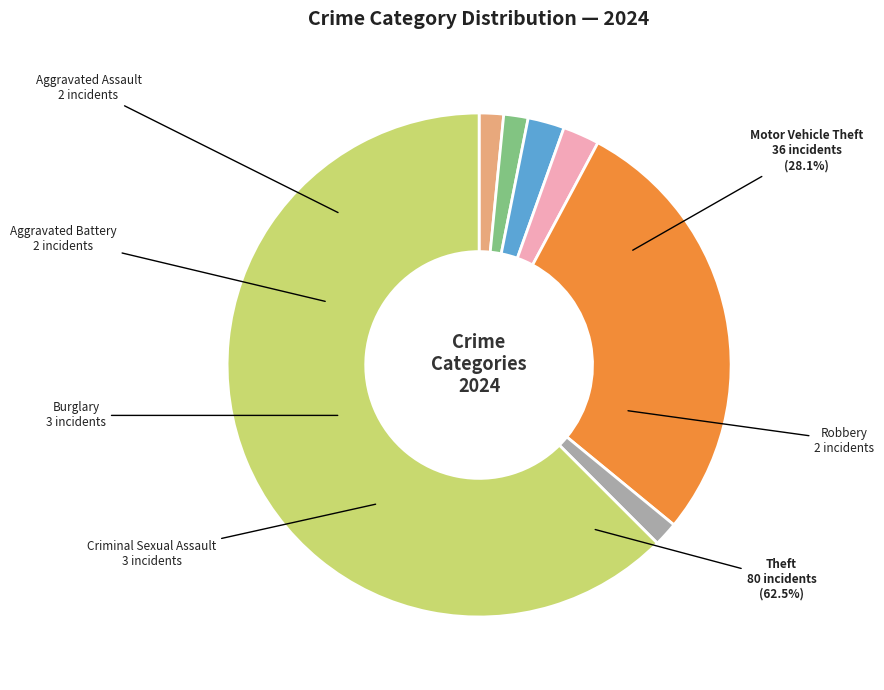

Do Theft and Criminal Sexual Assault together represent more than half of the pie?

Yes